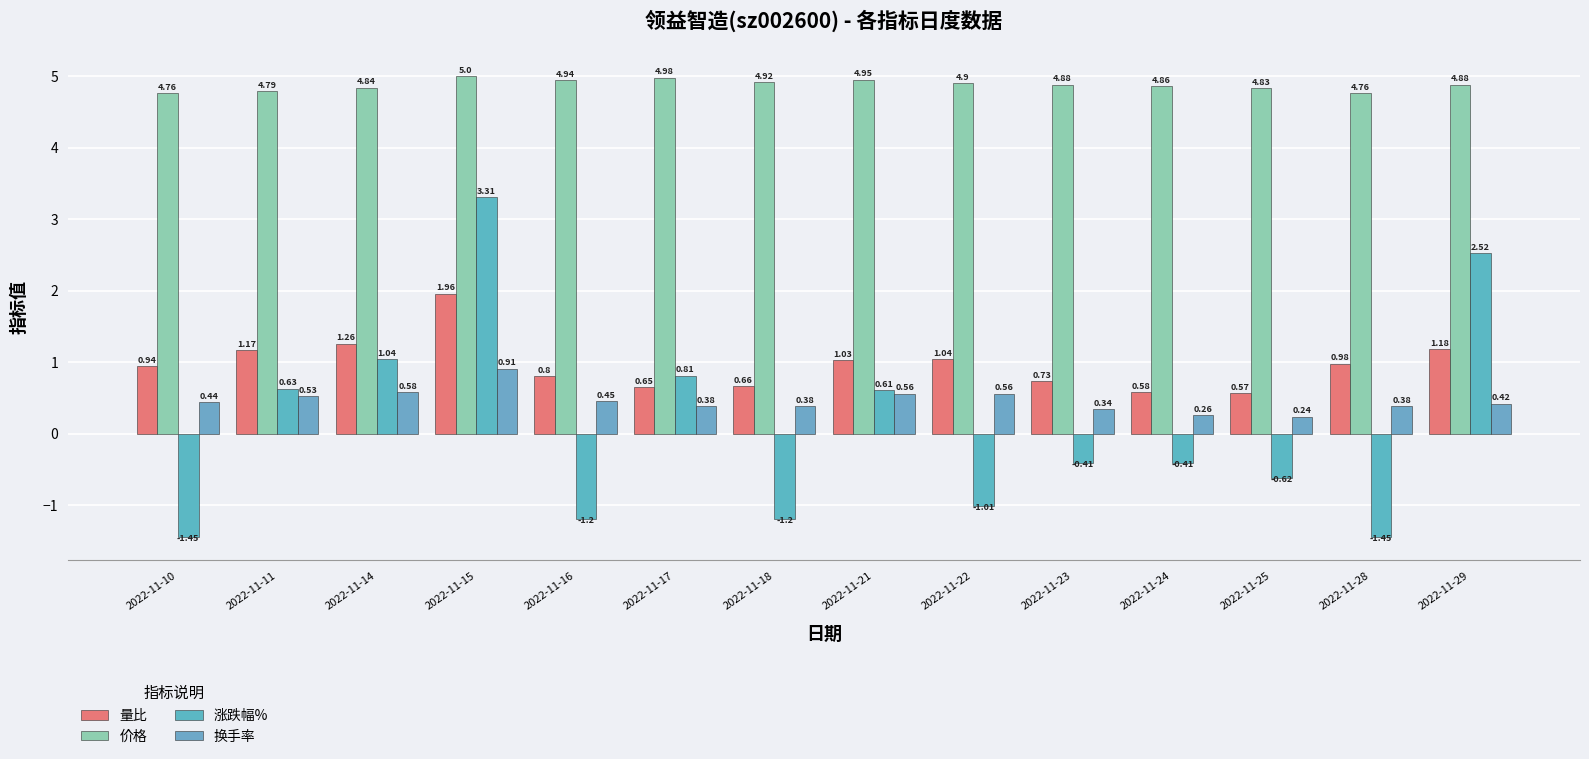

Is the value of 涨跌幅% at 2022-11-28 greater than the value of 换手率 at 2022-11-28?

No